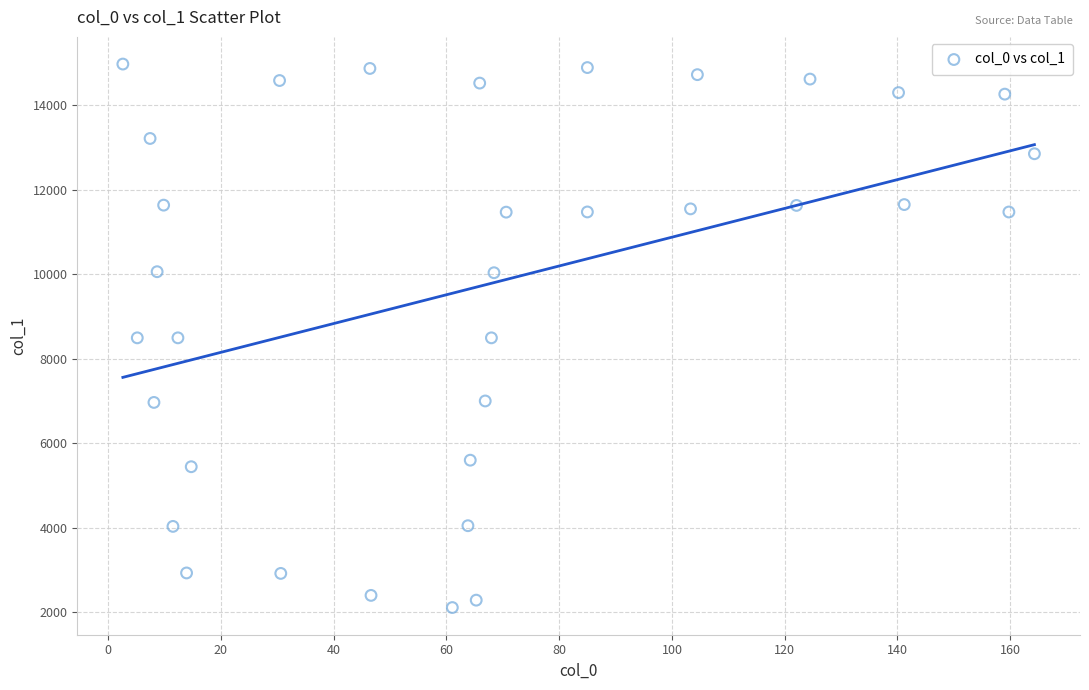

What is the range of X values (max minus min)?

161.7